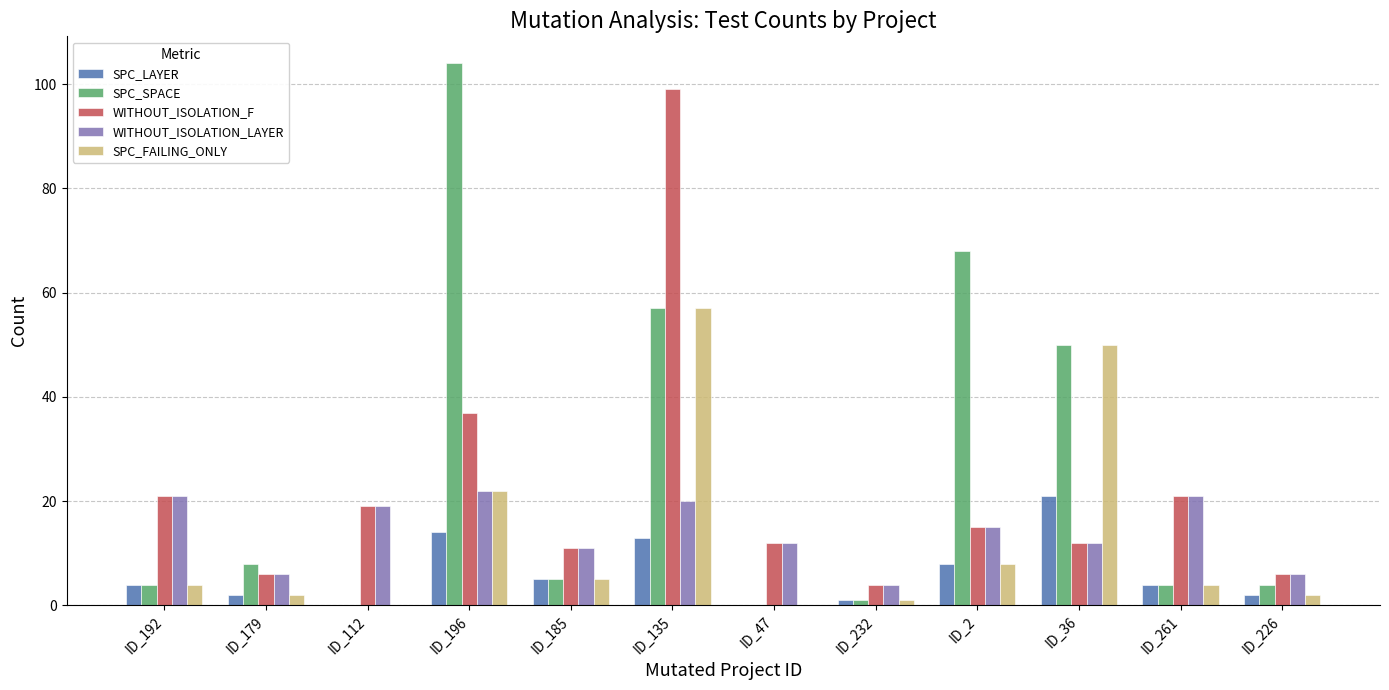

What is the approximate value of SPC_SPACE at ID_135?

57